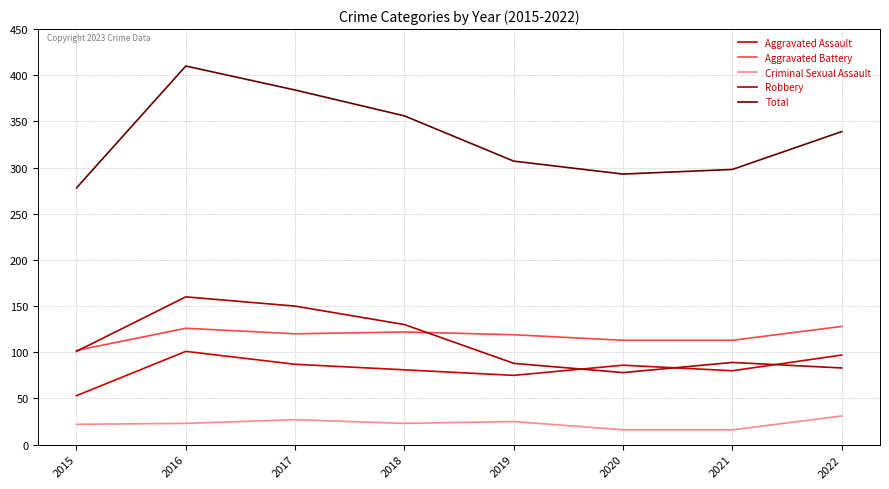

What is the difference between the Criminal Sexual Assault values at 2020 and 2019?

9